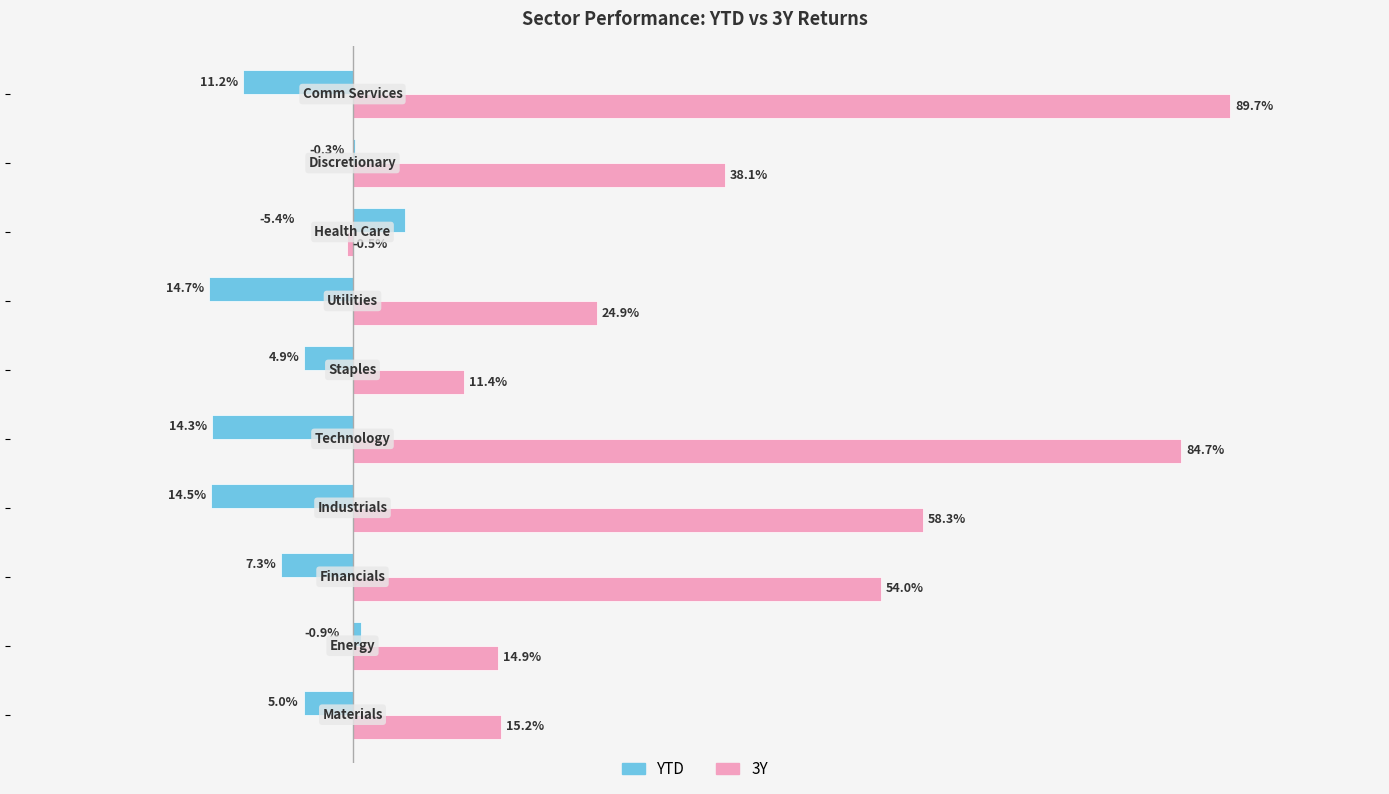

Which series has the largest total across all categories?

3Y